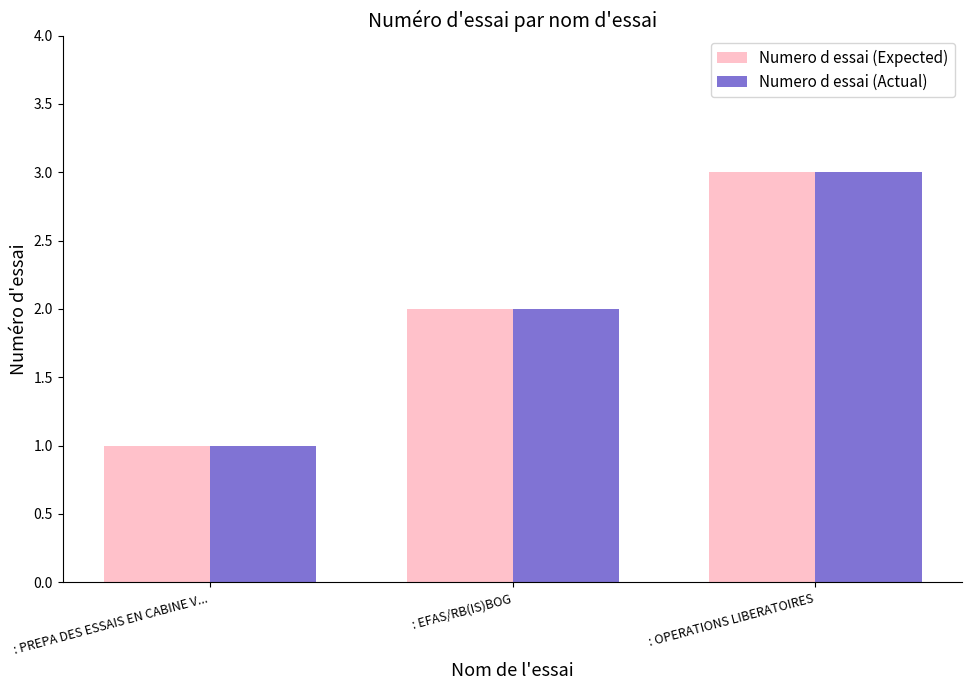

How many Numero d essai (Expected) values are between 1 and 3?

3